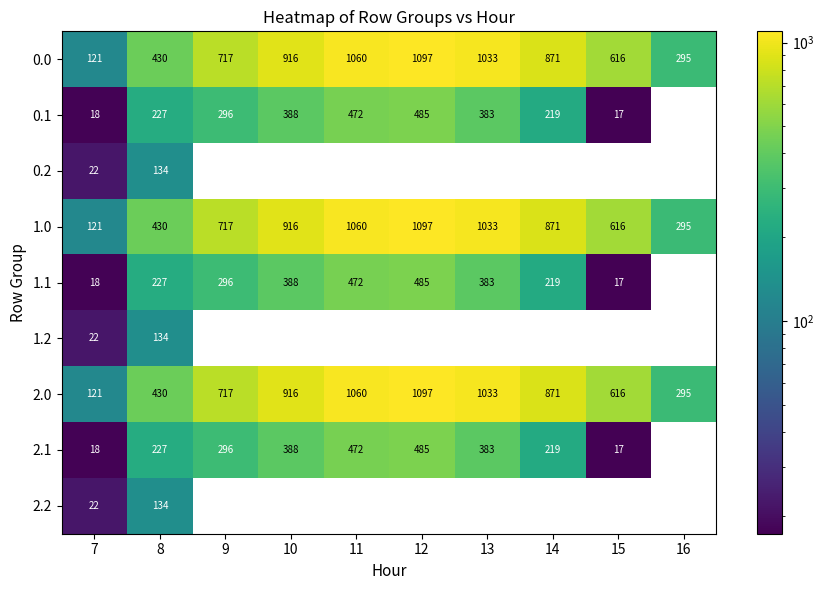

What is the difference between the maximum and second lowest values in the 2.0 series?

802